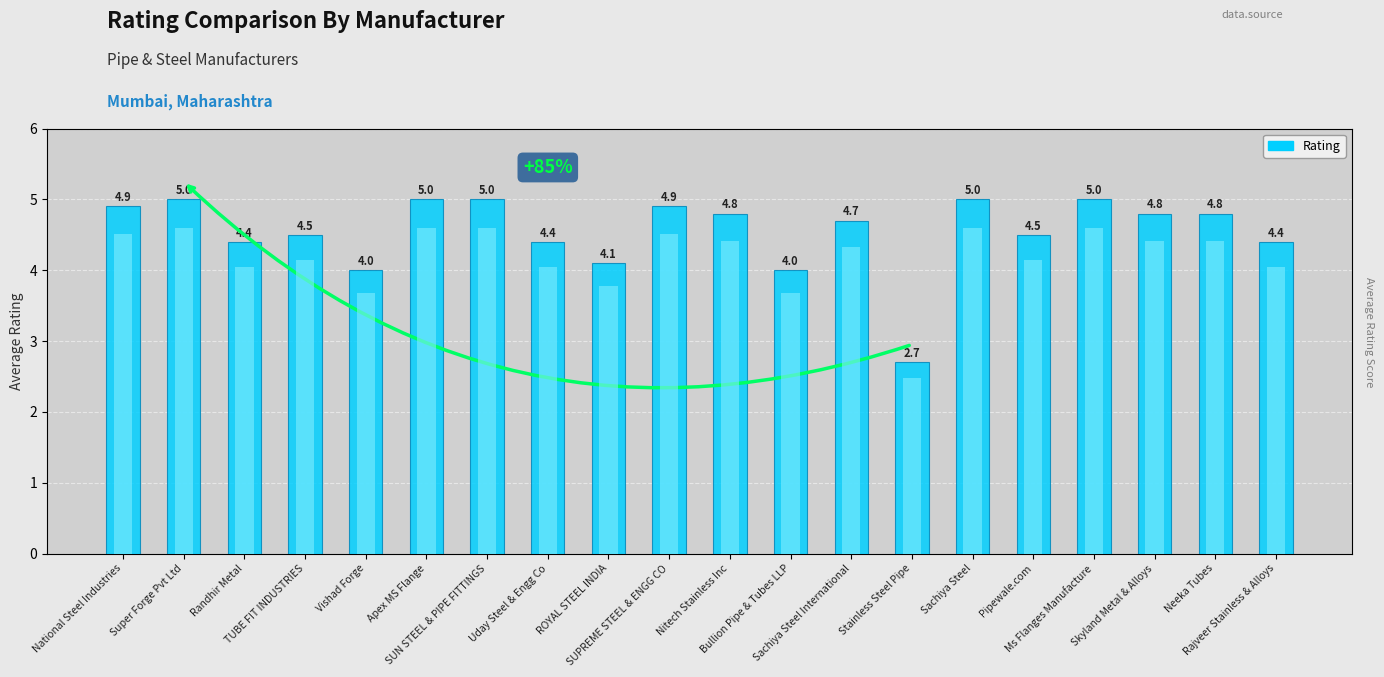

How many data points does each series have?

20